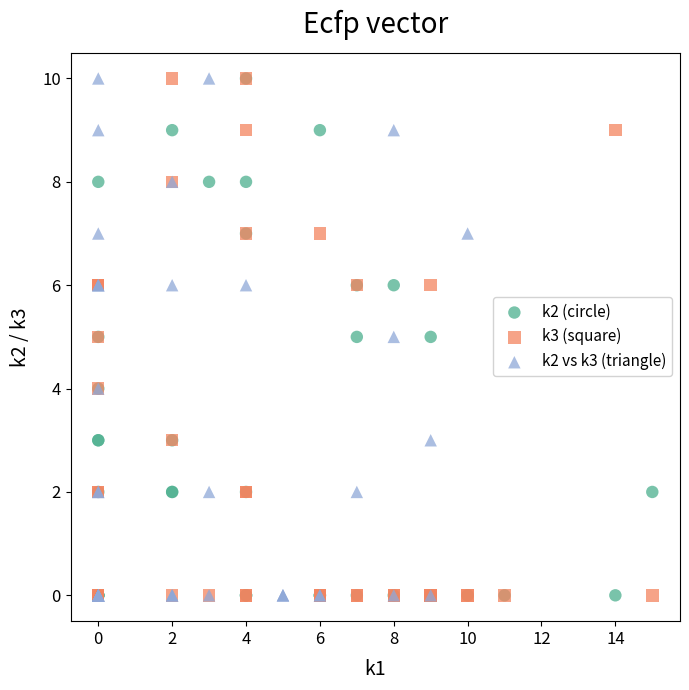

What are all the series names shown in the legend?

k2 (circle), k3 (square), k2 vs k3 (triangle)